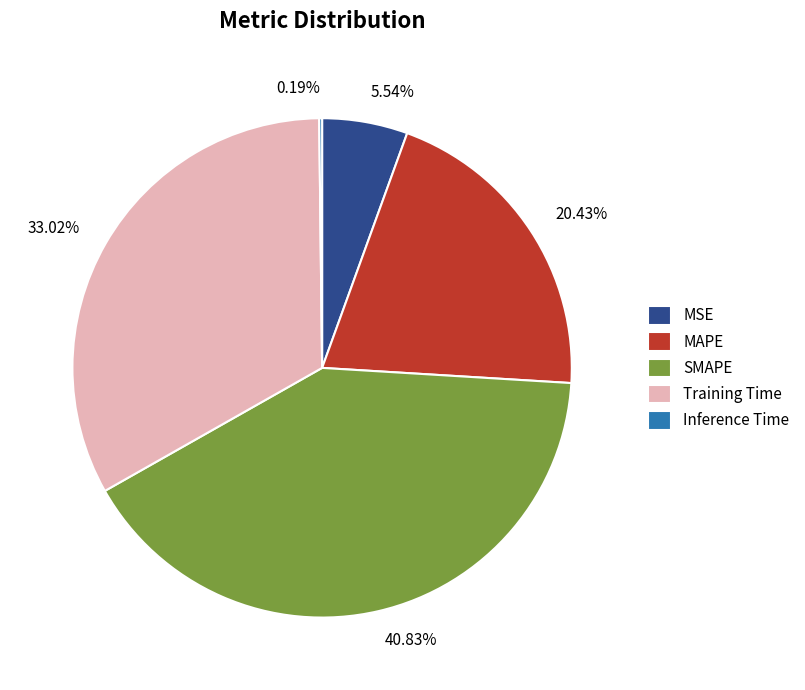

Which slice is the largest?

SMAPE